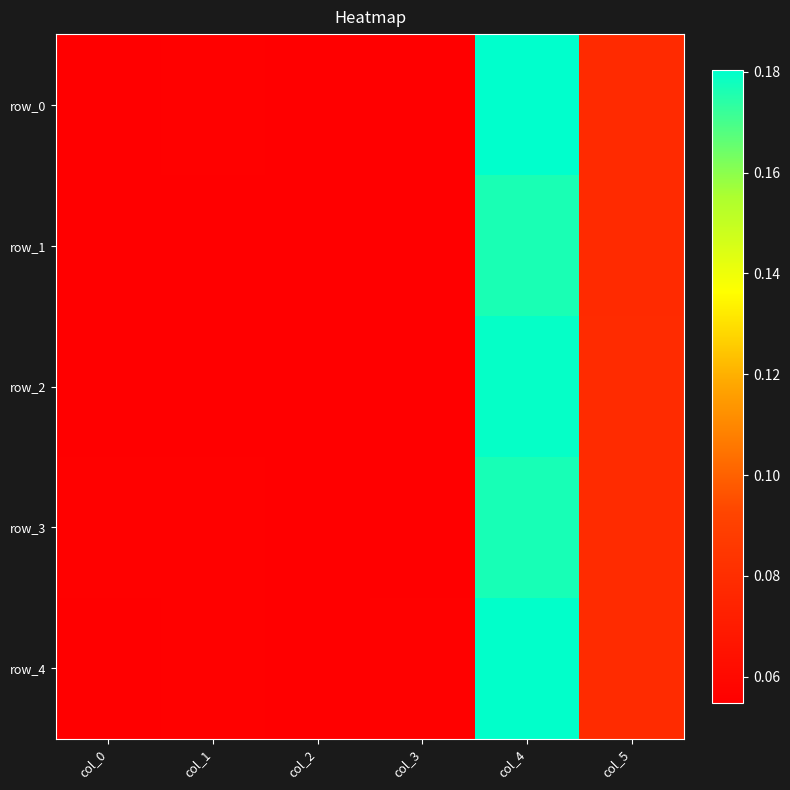

At how many categories does at least one series exceed 0?

6